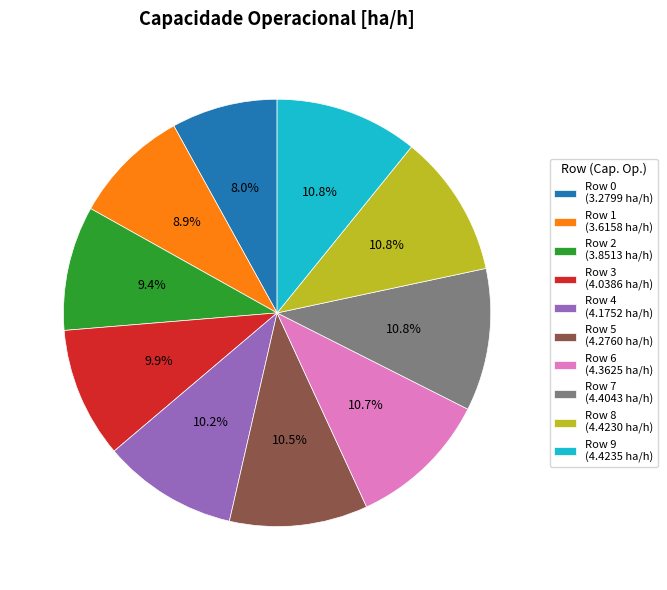

Which slice is the smallest?

Row 0 (3.2799 ha/h)